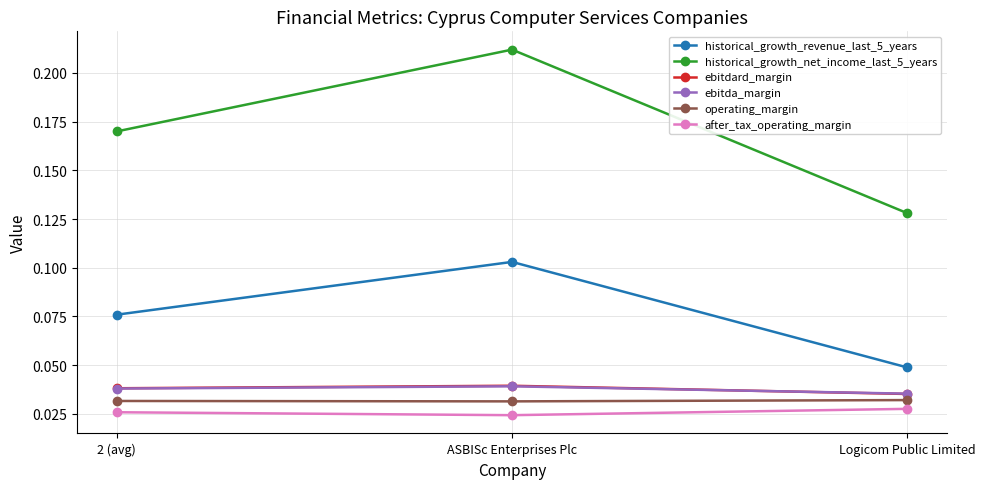

Is the value of operating_margin at 2 (avg) greater than the value of historical_growth_net_income_last_5_years at 2 (avg)?

No